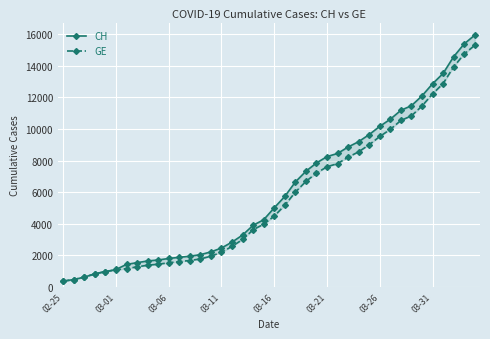

What is the total value across all series at 14?

4181